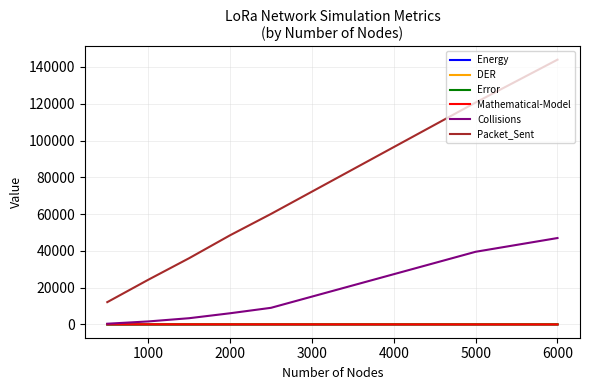

Which series has the largest total across all categories?

Packet_Sent